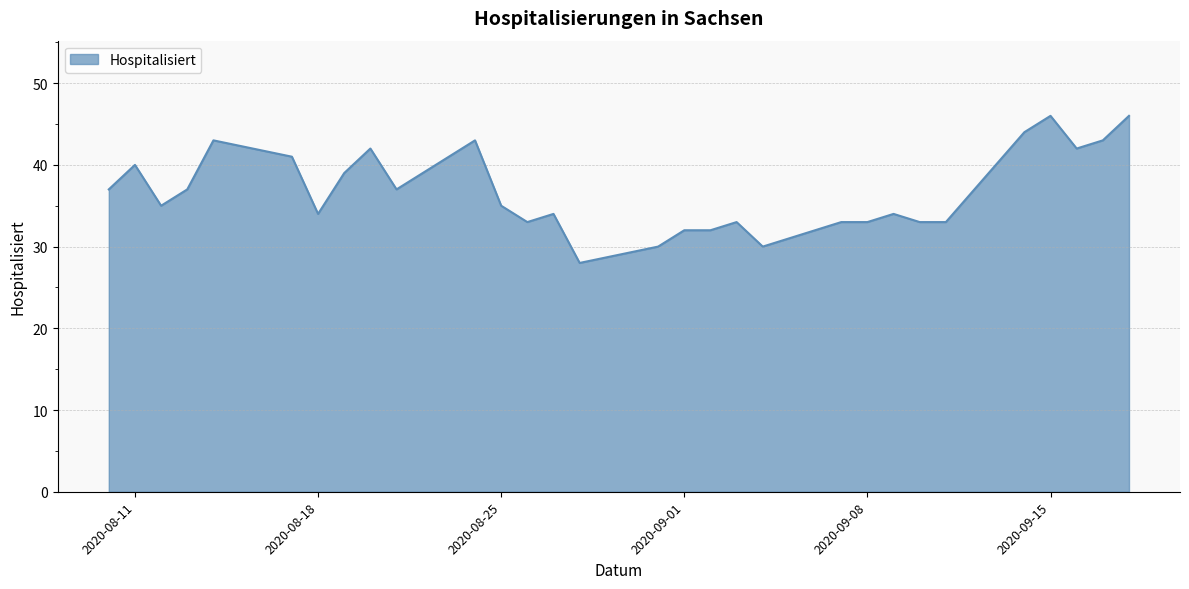

What is the greatest value displayed?

46